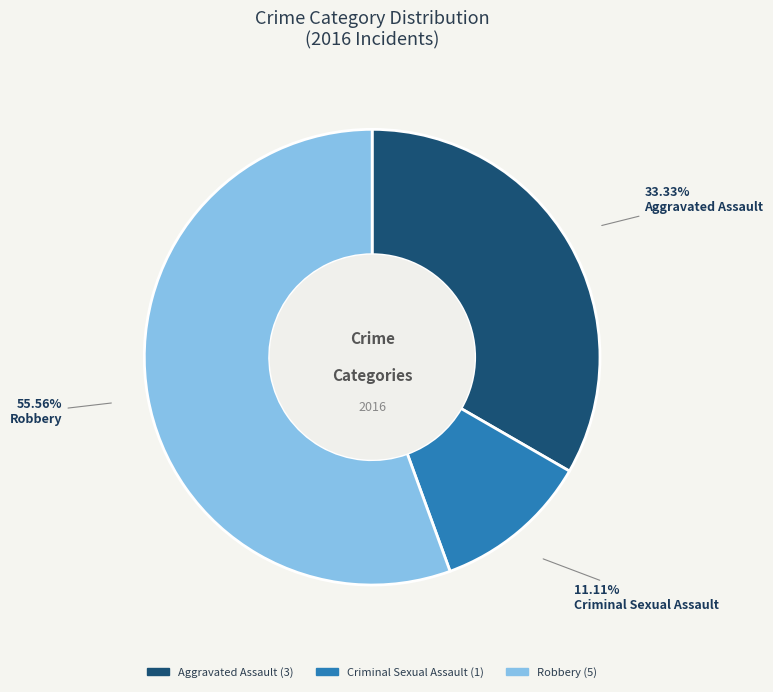

How much of the chart is everything except Aggravated Assault?

66.7%